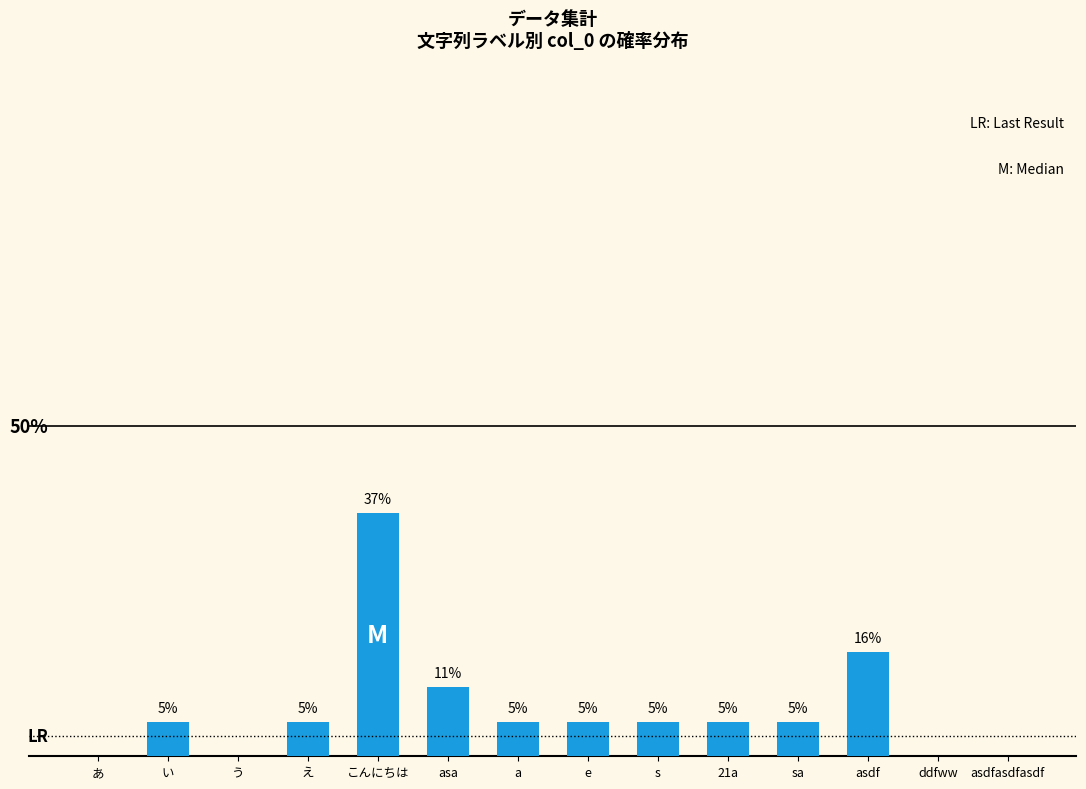

Where is the data nearest to the value 0?

あ